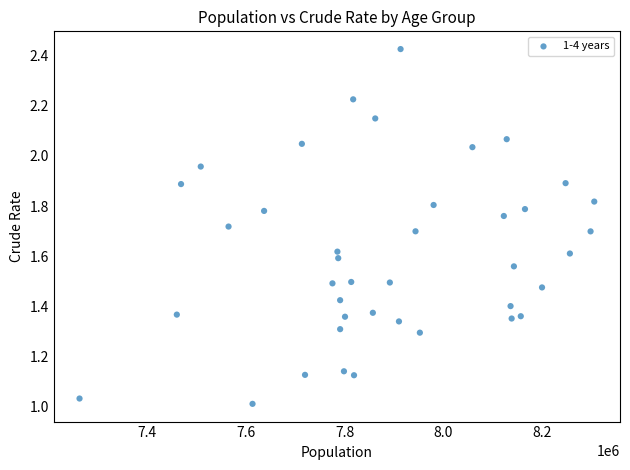

What is the range of X values (max minus min)?

1042139.0